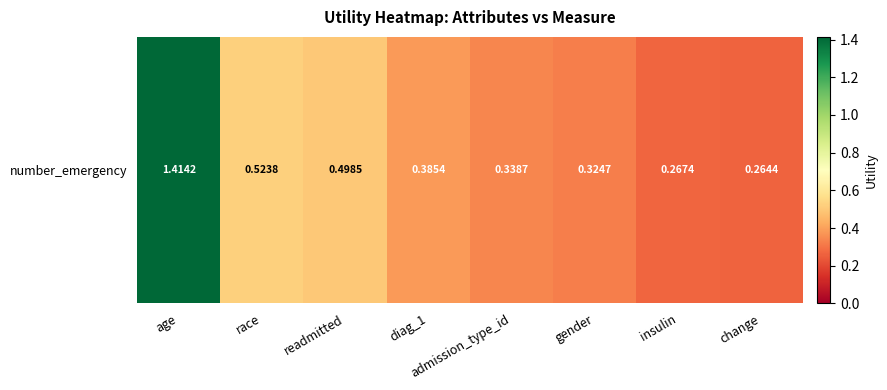

What value does the data have at admission_type_id?

0.3